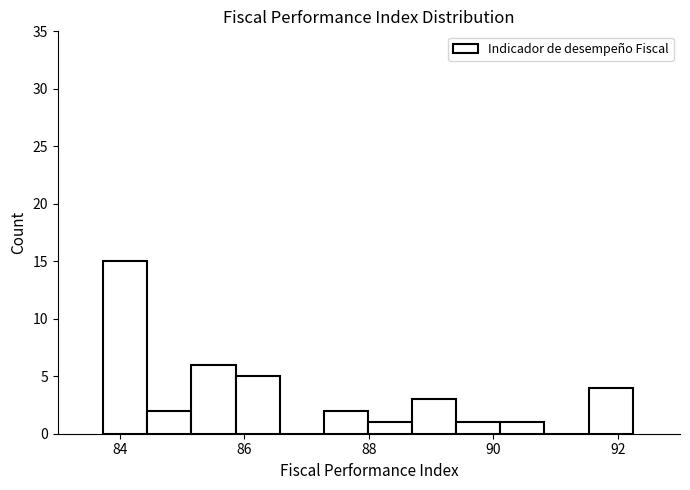

Read against the x-axis, roughly where is the centre of the tallest bar?

84.0